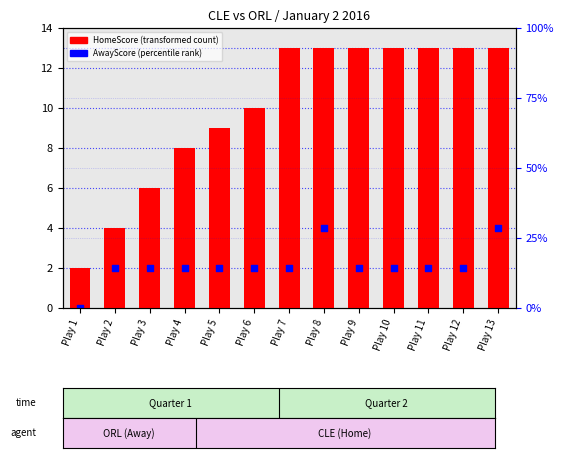

Which series reaches the maximum Y coordinate?

HomeScore